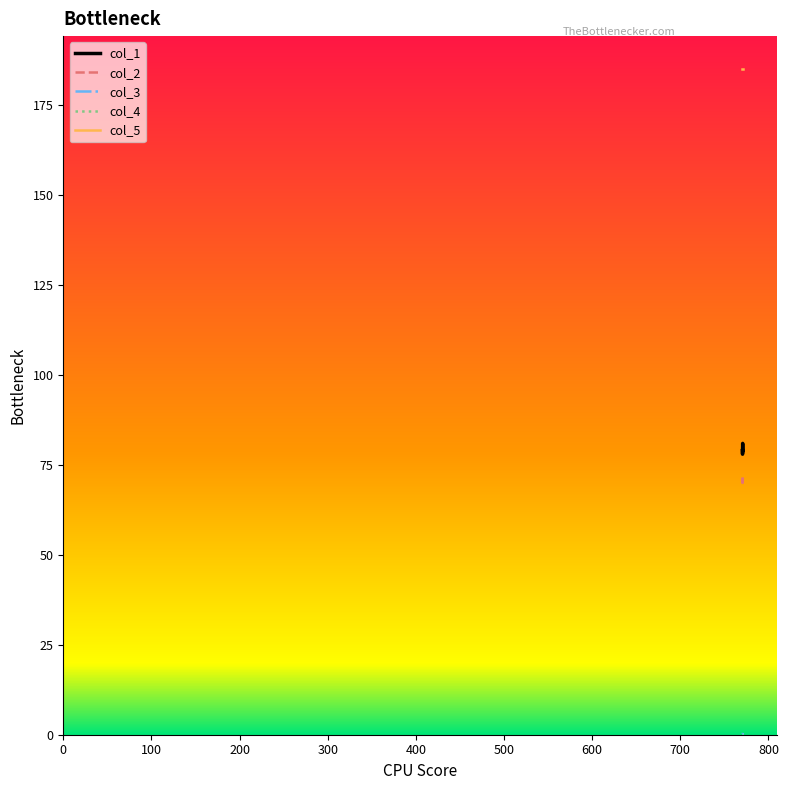

Which series has the largest total across all categories?

col_5